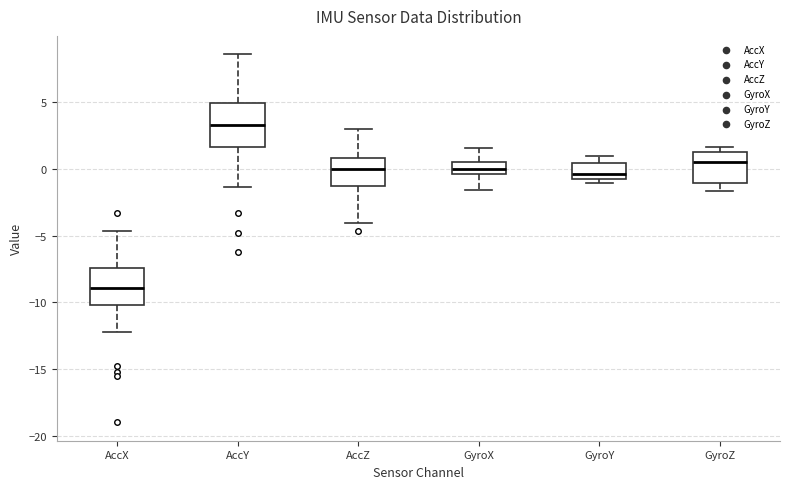

Which box has the highest median line?

AccY